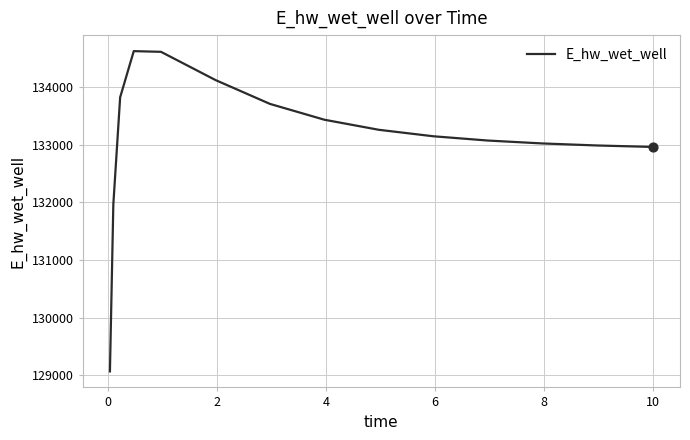

What is the greatest value displayed?

134623.8